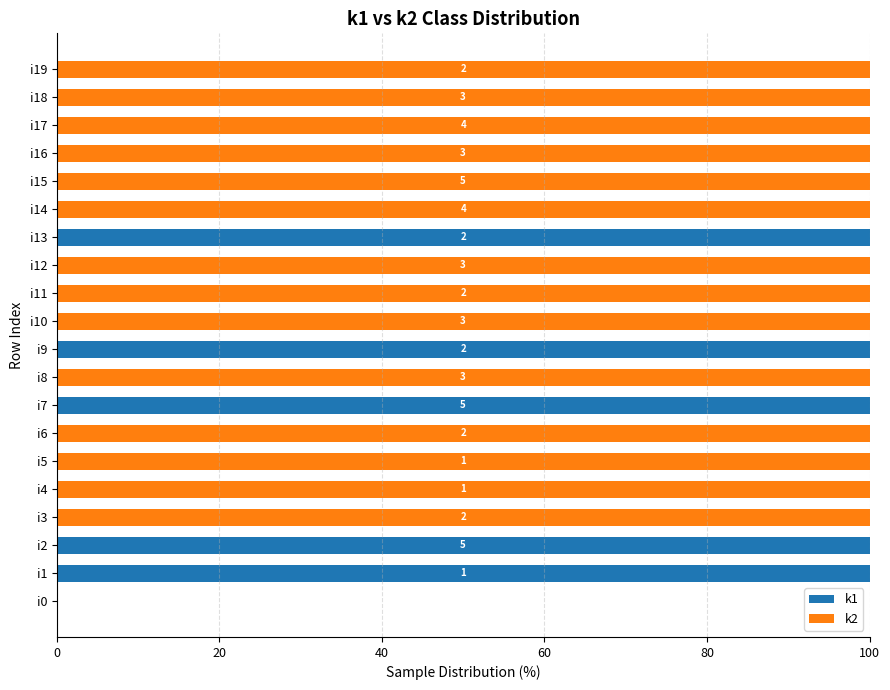

The value of k1 at i7 is 28. True or false?

False